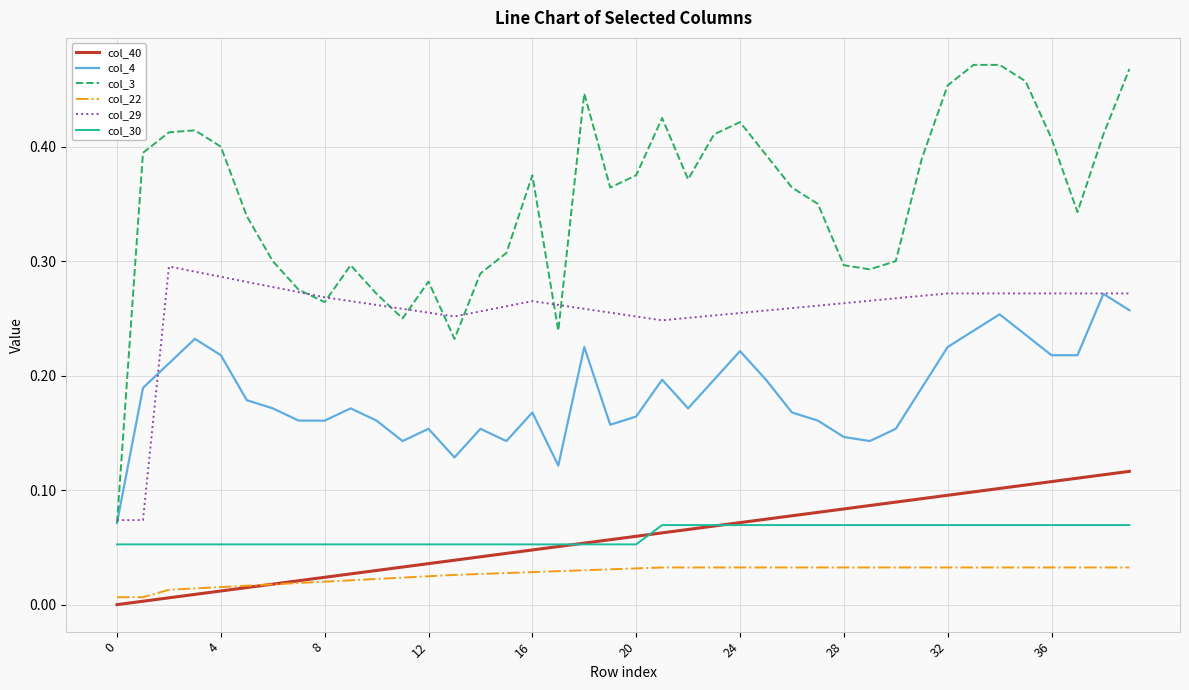

True or false: col_30 and col_22 cross at least once.

False